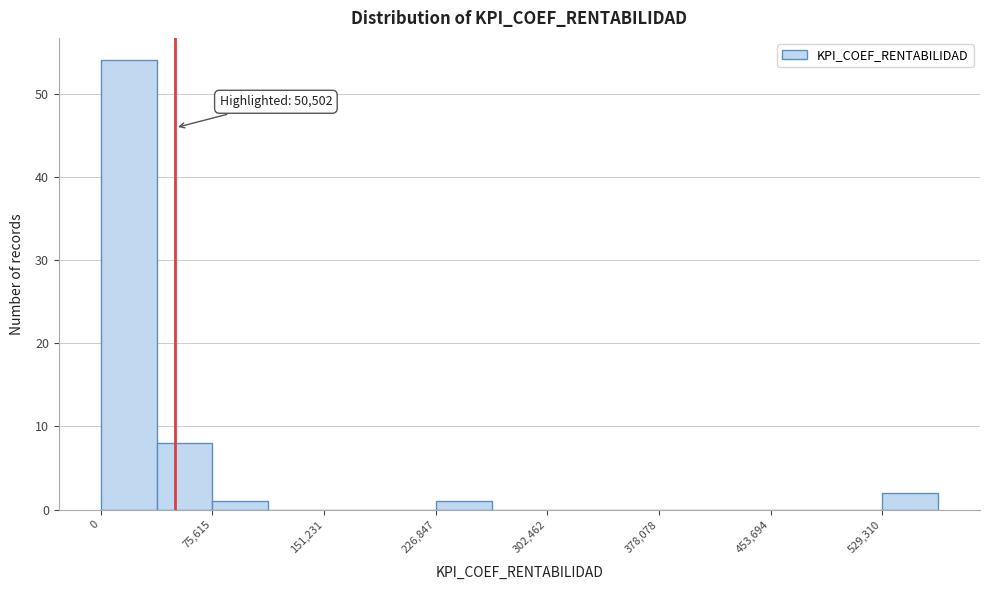

Read against the x-axis, roughly where is the centre of the tallest bar?

20000